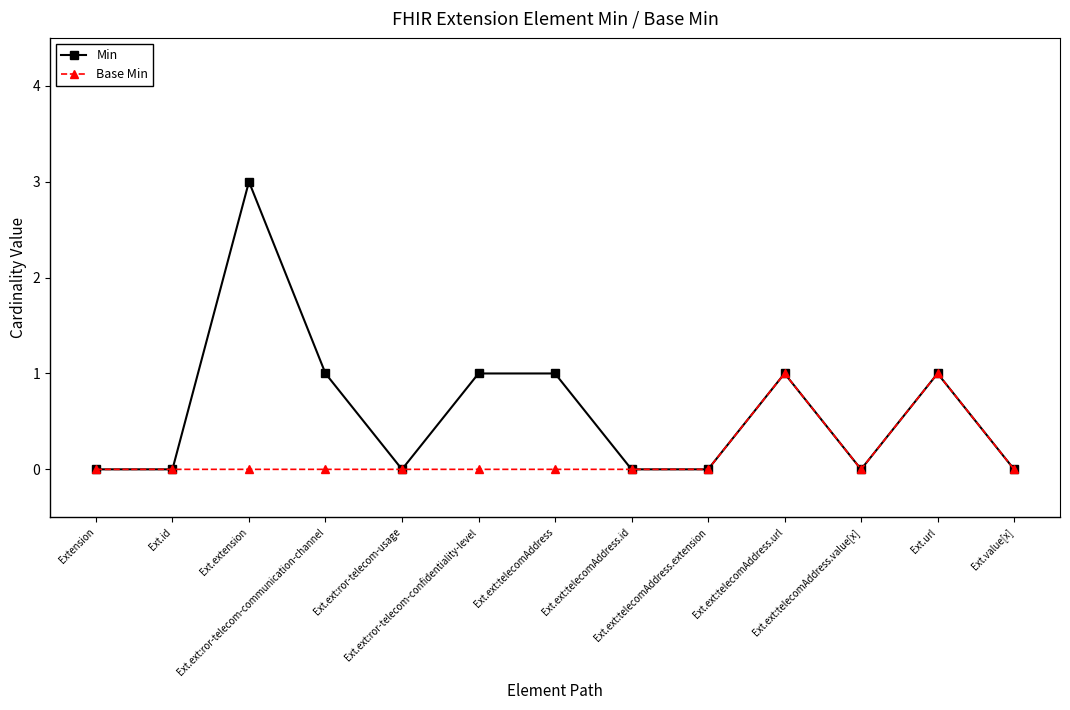

What is the highest value of the Min series?

3